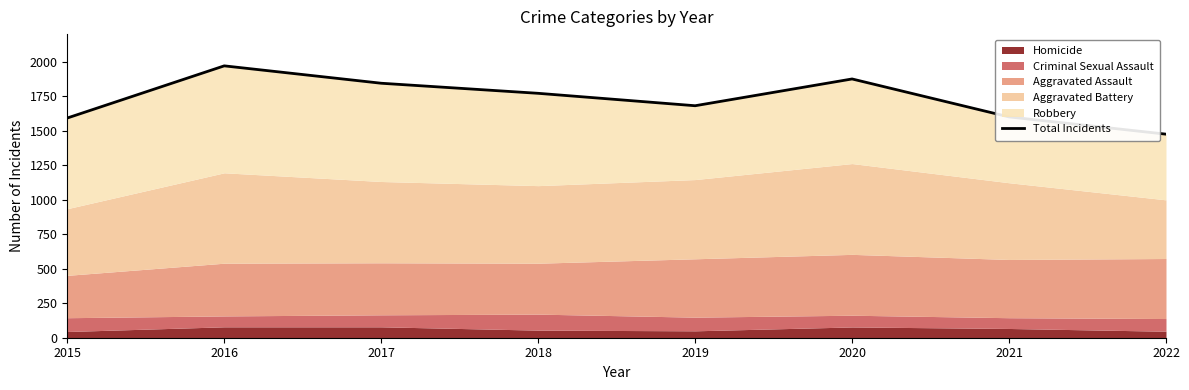

At which category does the data reach its first local valley?

2019